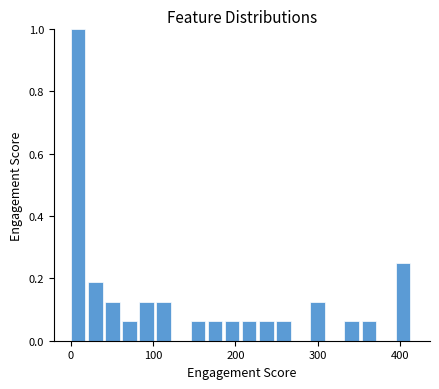

Around what value on the x-axis is the tallest bar? Give the approximate position of its centre, as read against the axis.

10